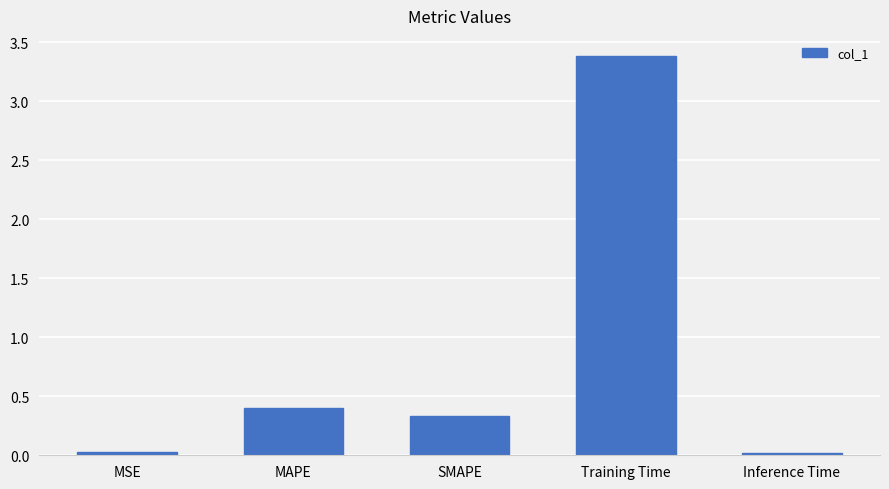

The value at MAPE is 0.4. True or false?

True